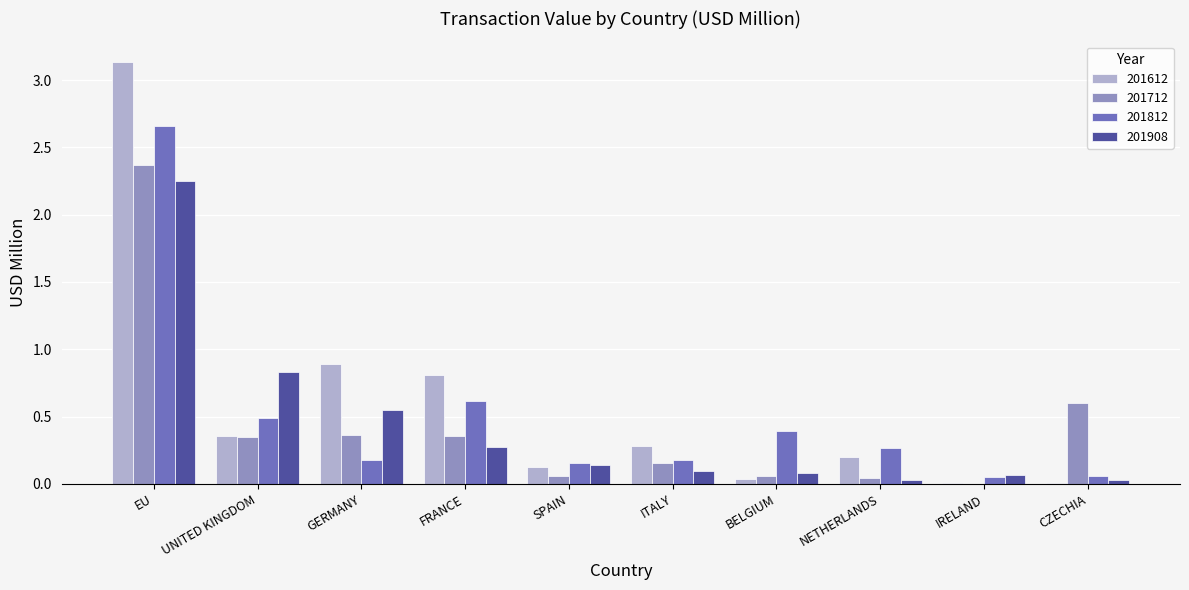

True or false: 201712 has a value of 0.6 at CZECHIA.

True